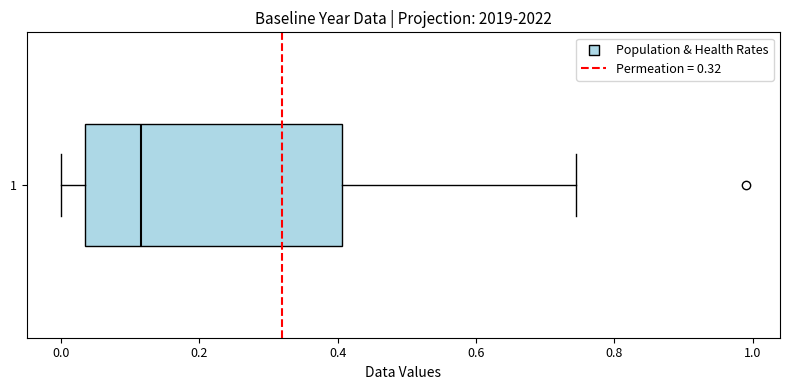

Where is the right edge of the box at y = 1 on the x-axis? The values are not printed on the chart, so give them approximately, as read against the axis.

0.40